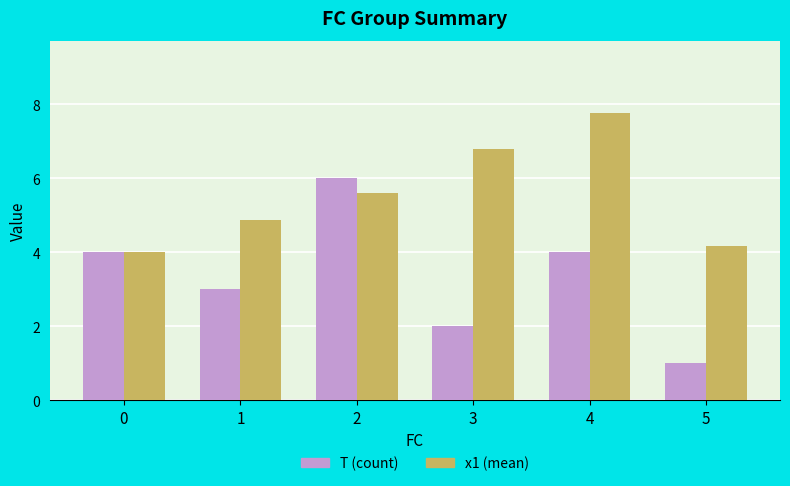

At how many categories does at least one series exceed 1?

6